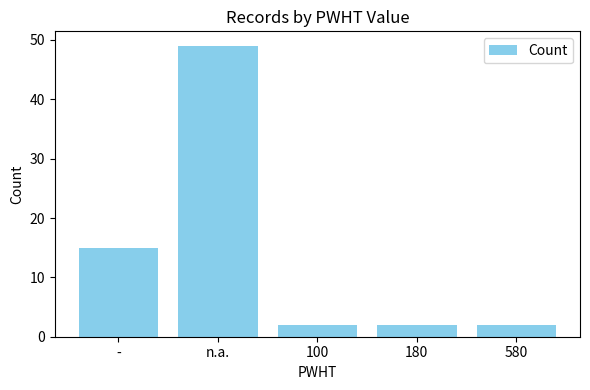

Is it true that the value at 580 is 2?

True